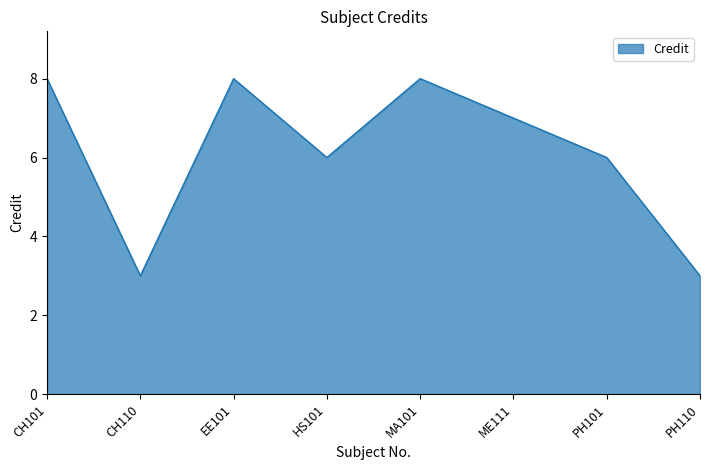

The chart shows a value of 6 at HS101. True or false?

True